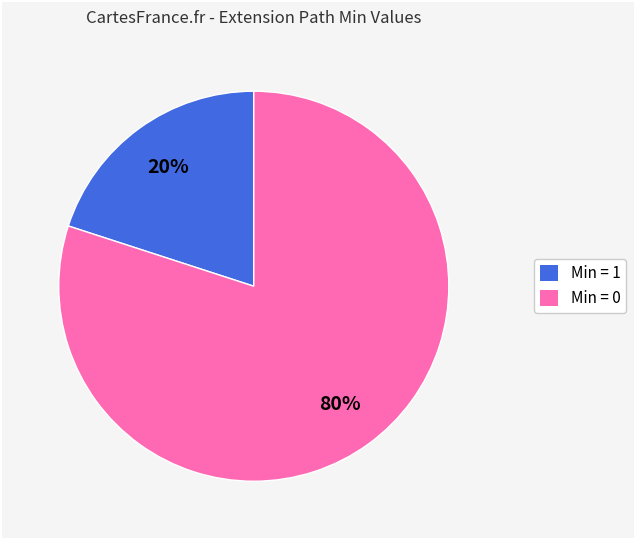

Is there any slice that represents more than half of the pie?

Yes